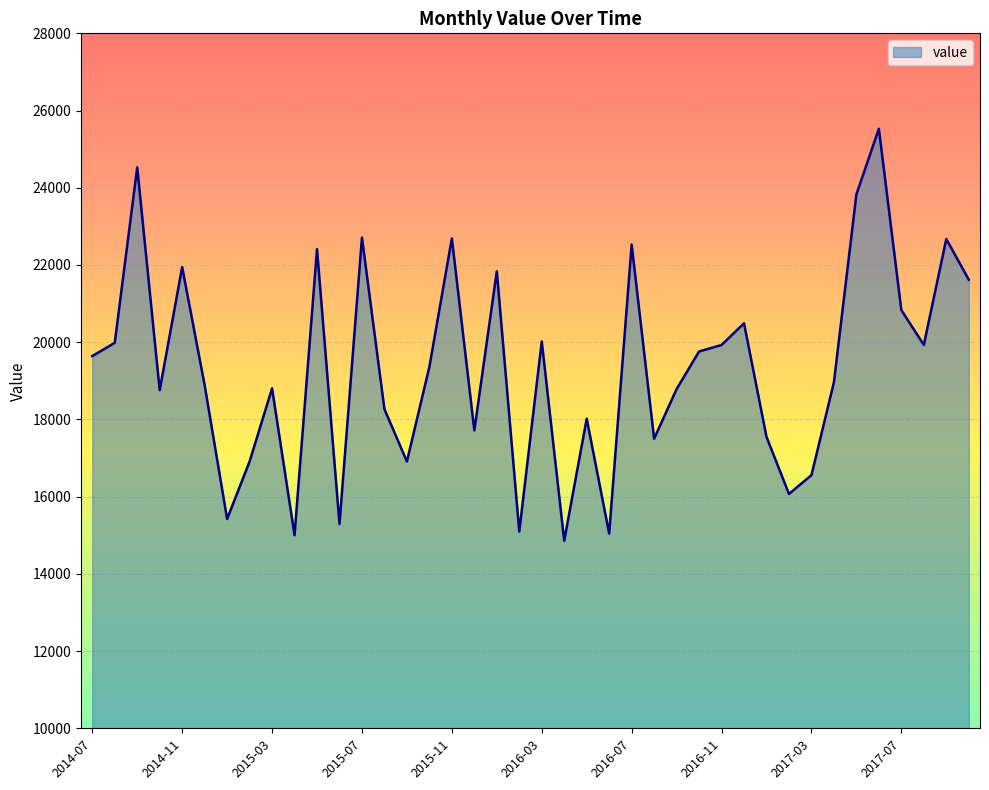

What is the difference between the maximum and minimum values?

10670